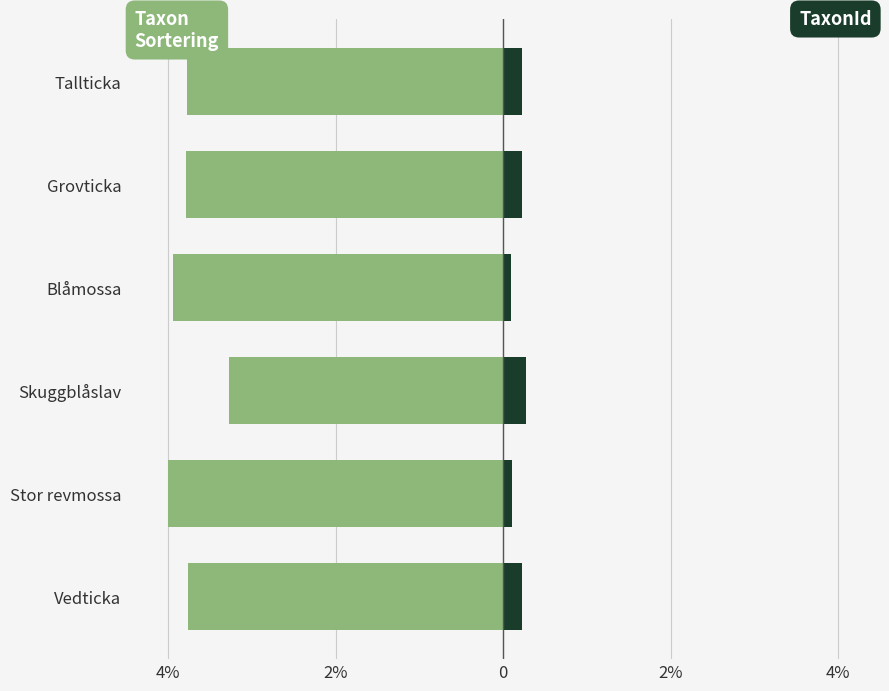

What is the difference between the highest and lowest values at 2%?

4.1